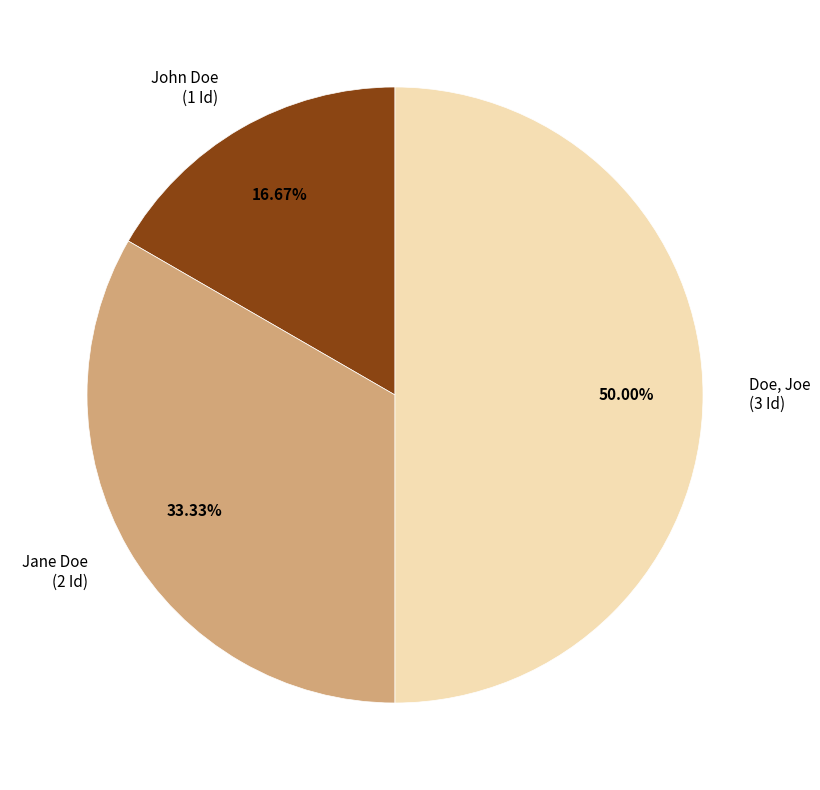

How many slices are in this pie chart?

3